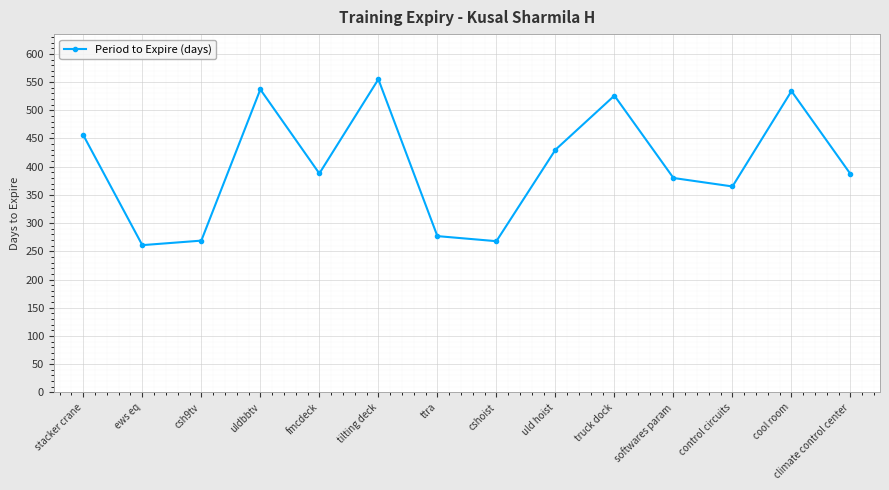

Does the chart display data point markers on the line(s)?

Yes